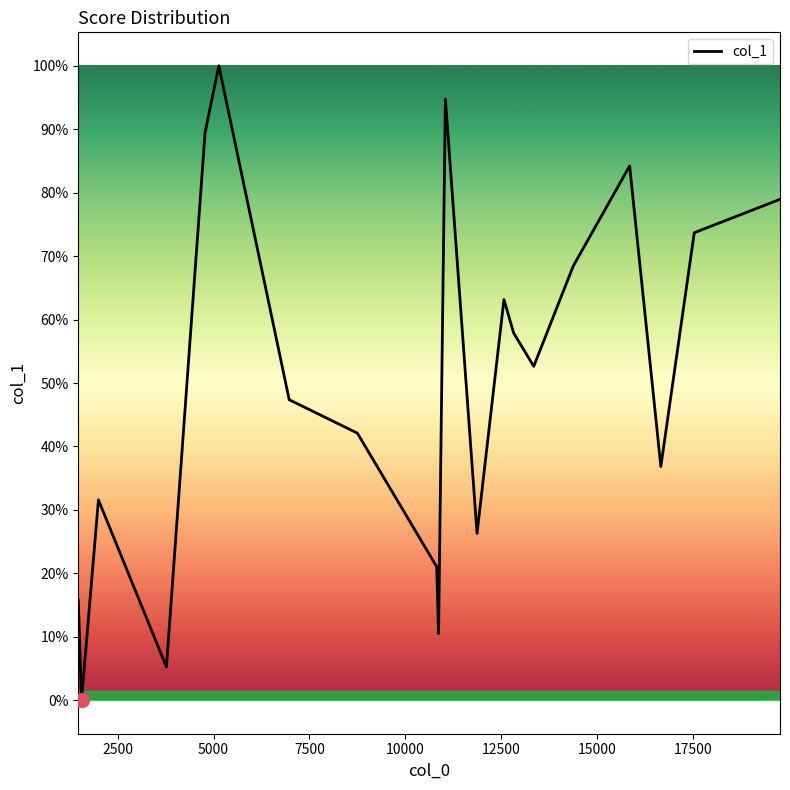

Is this an area chart (filled region under the line)?

No